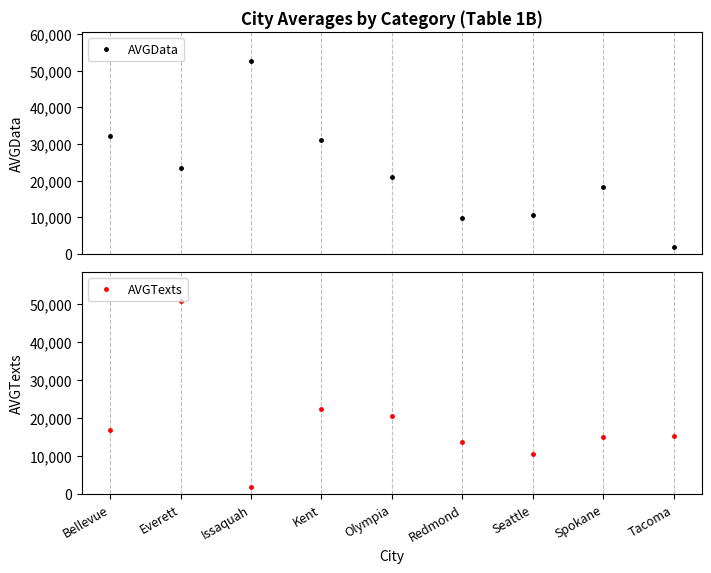

Reading left to right, what are all the values shown in this chart?

AVGData: 32347	23447	52669	31022	21056	9913	10742	18304	1912
AVGTexts: 16892	50753	1752	22368	20495	13802	10491	14911	15332